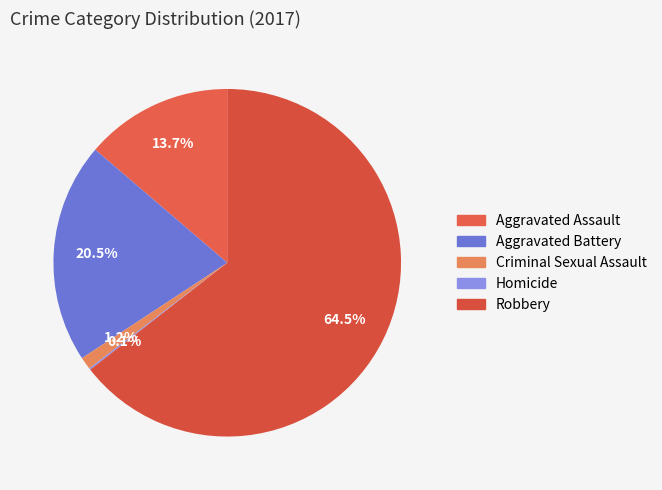

Is there a majority slice in this chart?

Yes